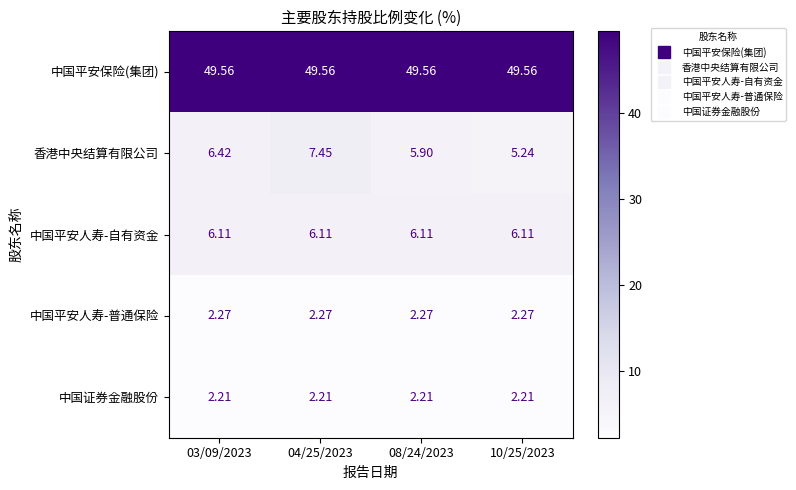

Between 03/09/2023 and 04/25/2023, which series saw the biggest shift?

香港中央结算有限公司